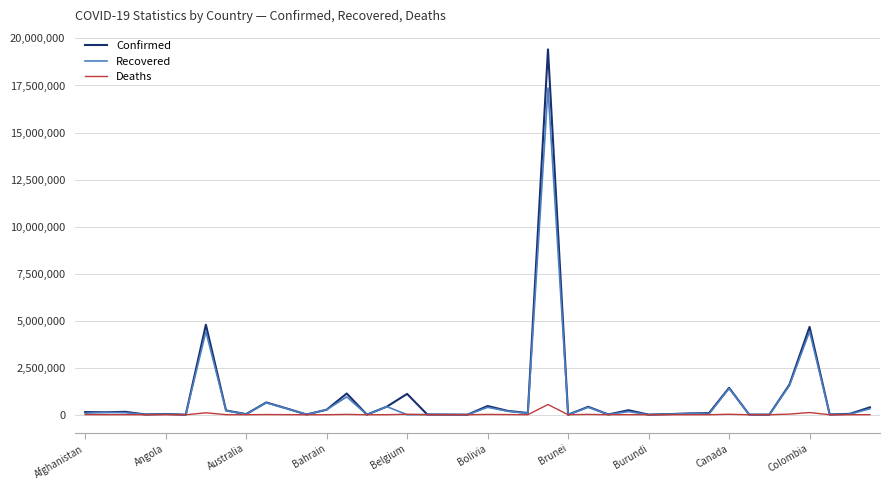

Which series has the largest range (max minus min)?

Confirmed